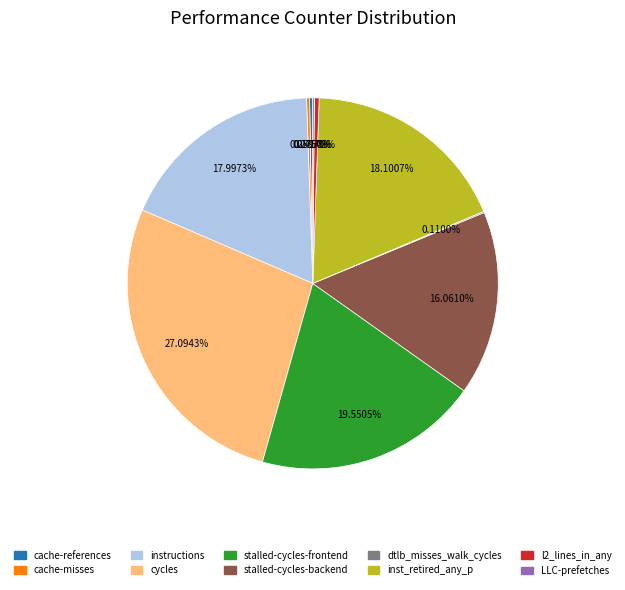

Do stalled-cycles-frontend and stalled-cycles-backend together represent more than half of the pie?

No